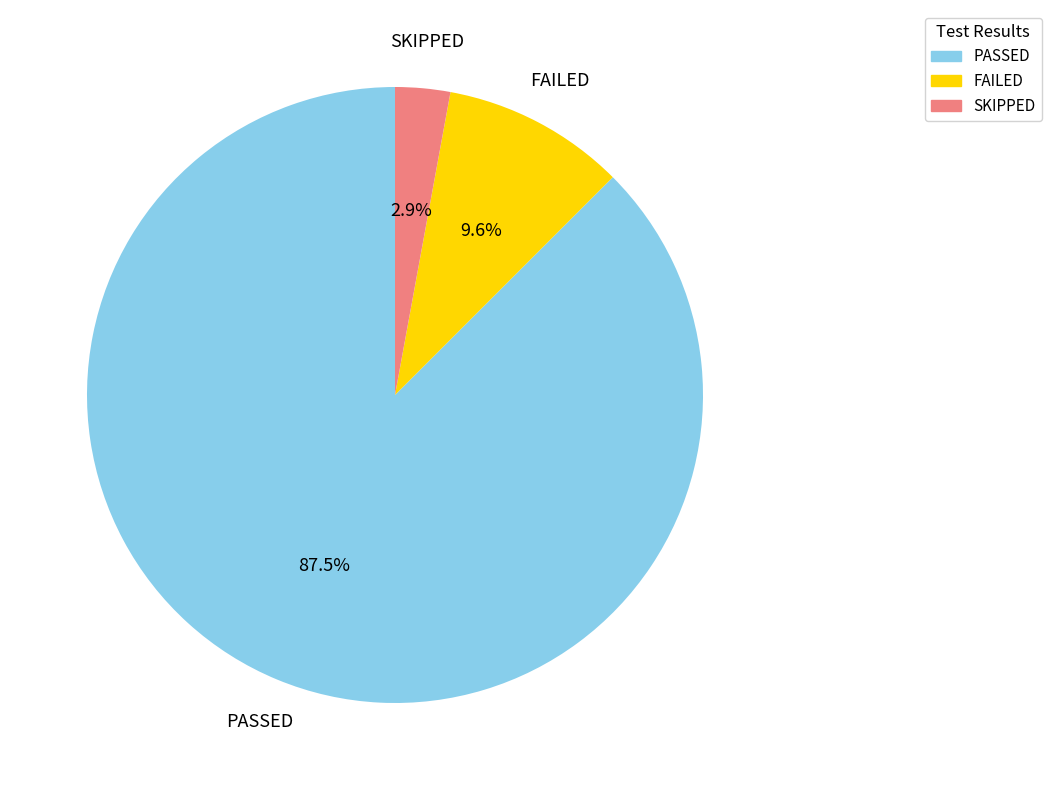

Is there any slice that represents more than half of the pie?

Yes